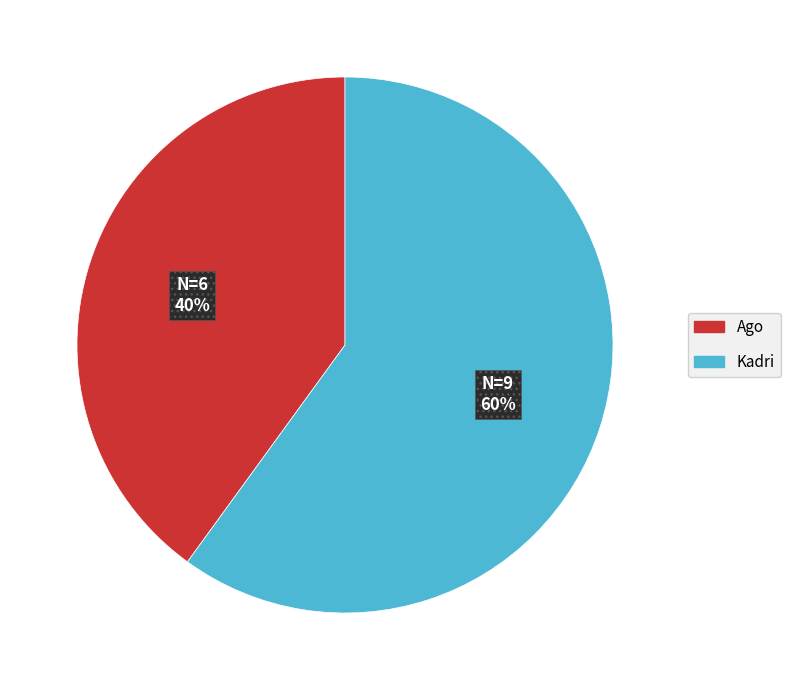

Rank the categories by value from lowest to highest.

Ago, Kadri